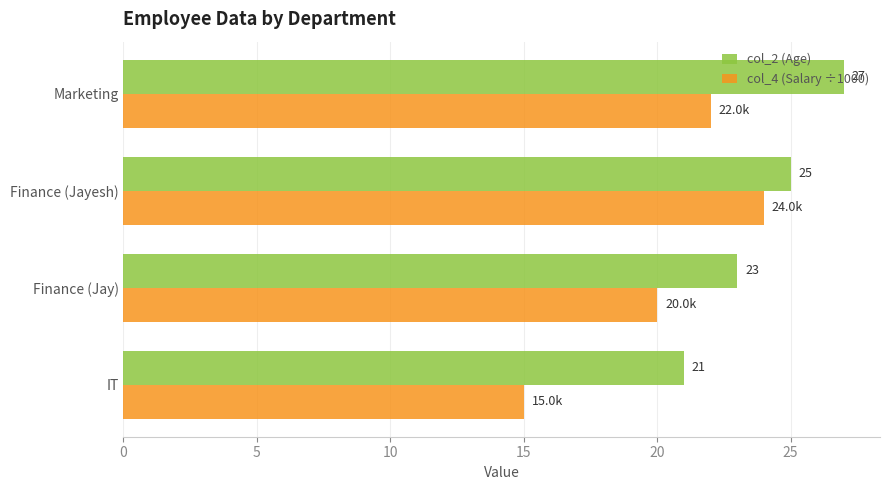

How many categories are shown in the chart?

4